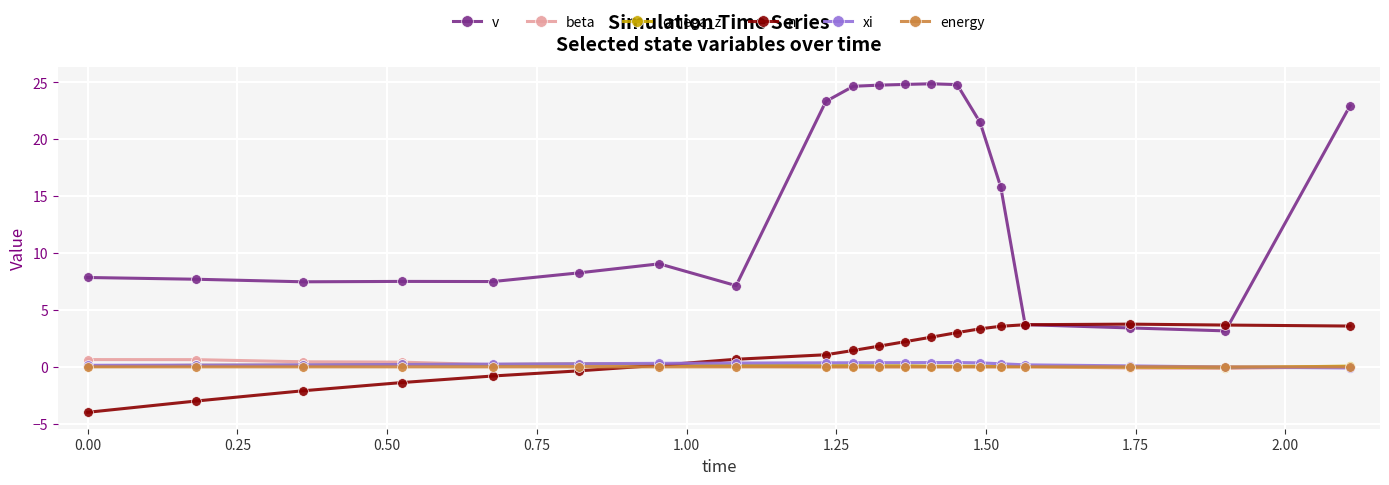

Which series has the widest spread of values?

v